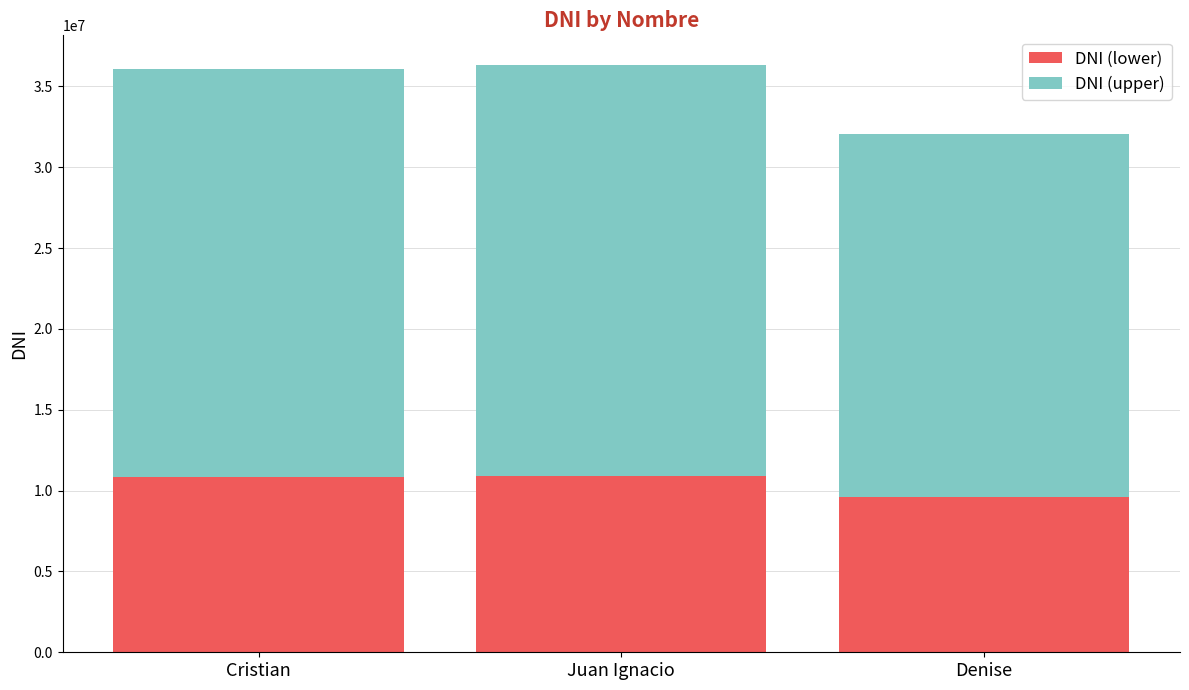

At which label is DNI (lower) closest to 10261673?

Cristian